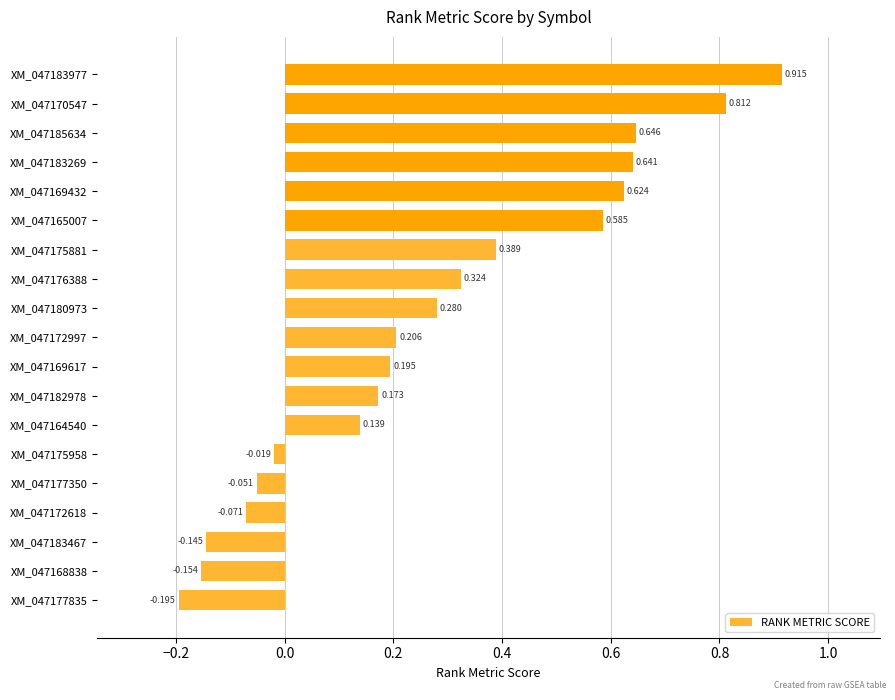

How many bars are there in total?

19